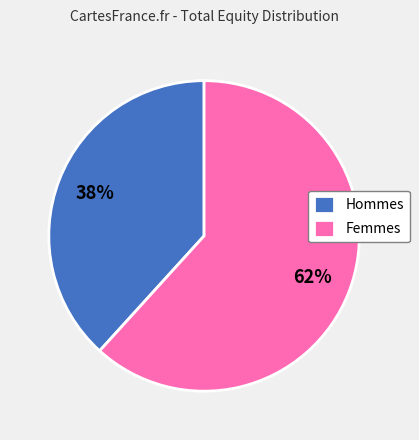

How many segments does this pie chart have?

2